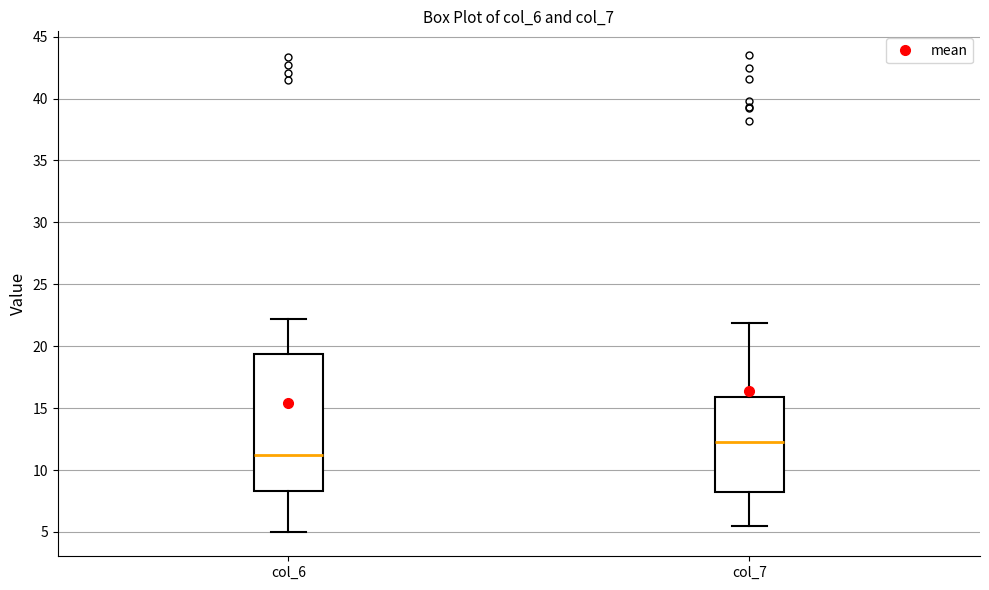

Which box is the tallest, from its lower edge to its upper edge?

col_6